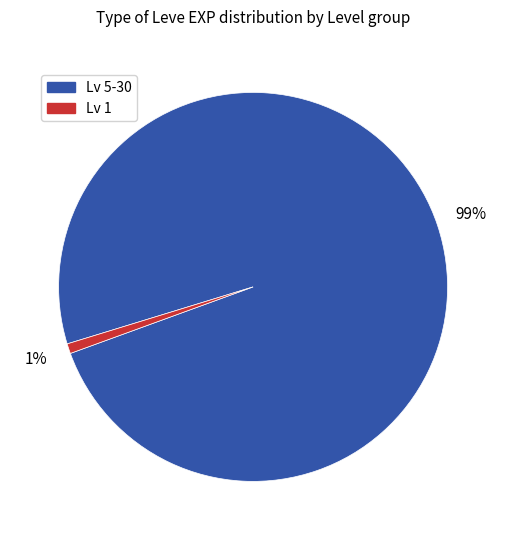

To the nearest percent, what is the difference between the largest and smallest slice percentages?

98%